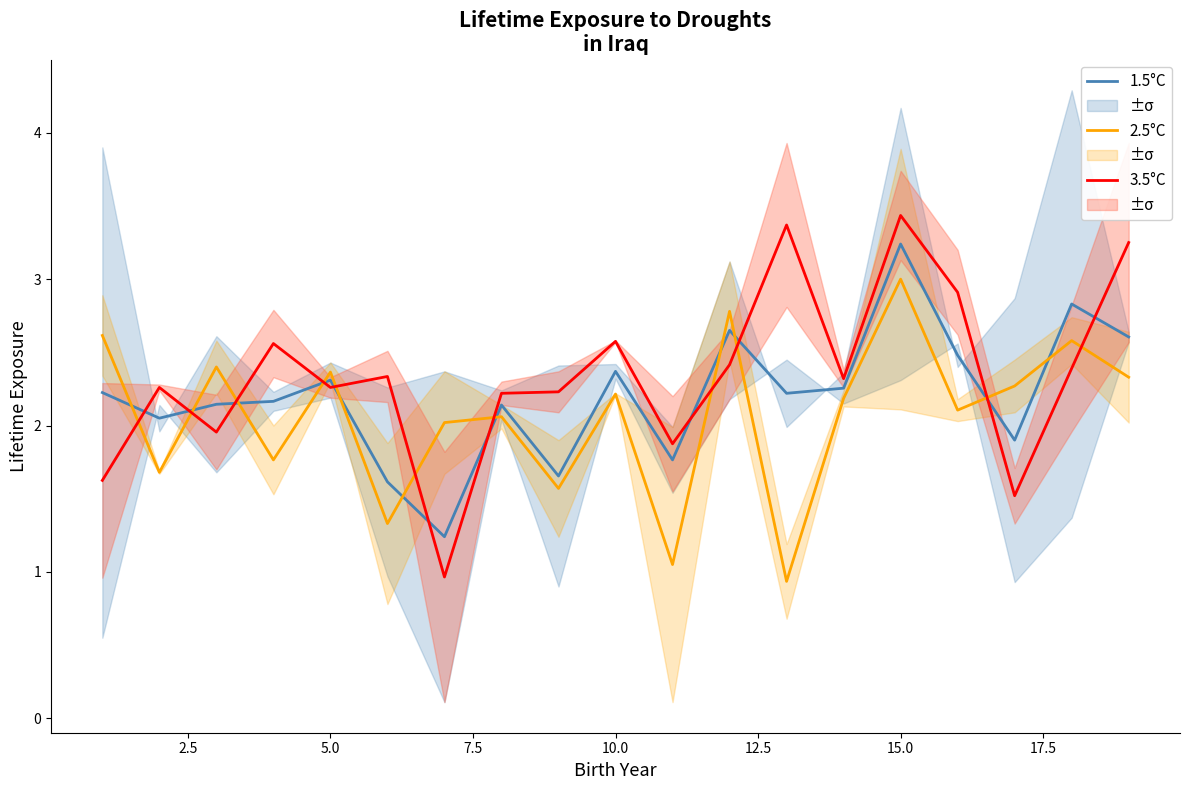

Is this an area chart (filled region under the line)?

No